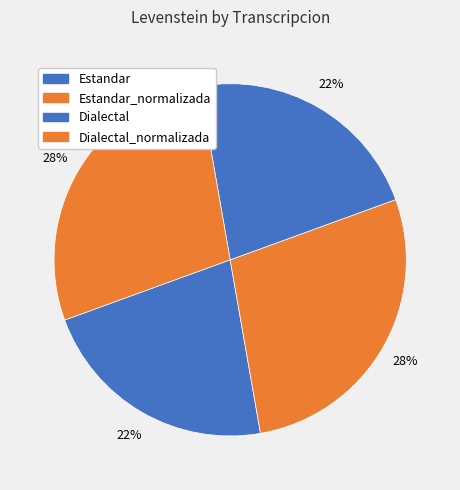

Count the number of slices in the pie.

4